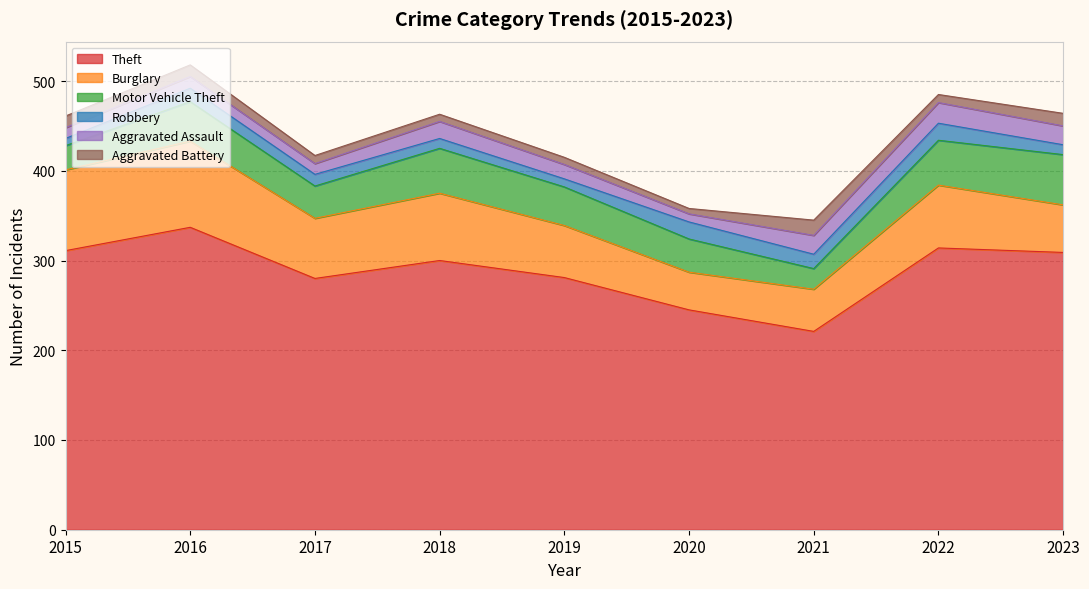

Rank the series by their maximum value, from lowest to highest.

Aggravated Battery, Robbery, Aggravated Assault, Motor Vehicle Theft, Burglary, Theft